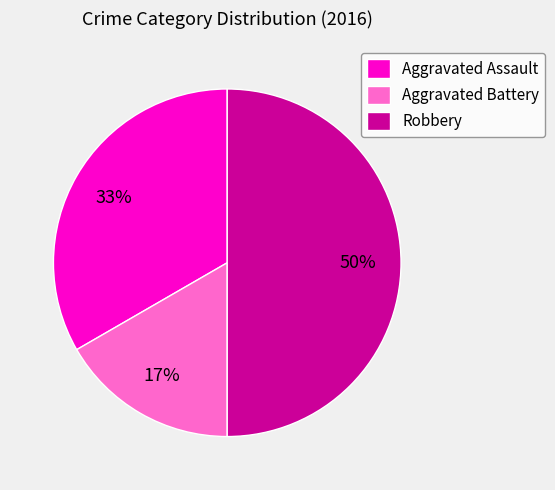

Approximately how many times larger is the value at Aggravated Battery compared to Aggravated Assault?

0.5